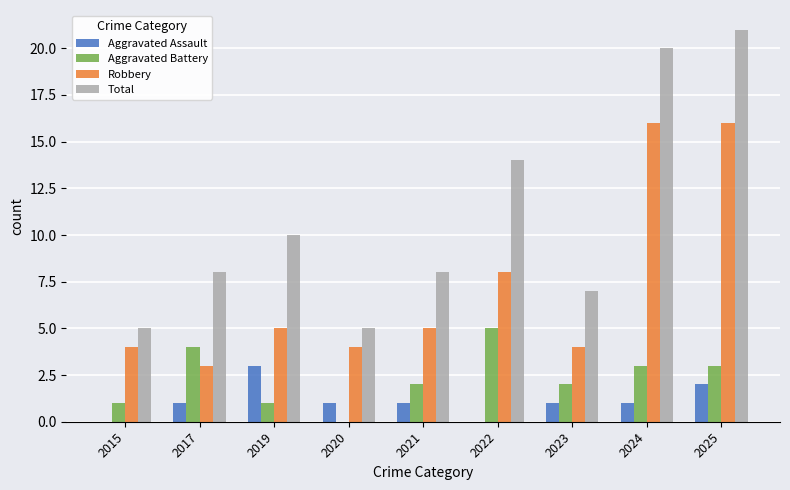

The value of Total at 2024 is 20. True or false?

True